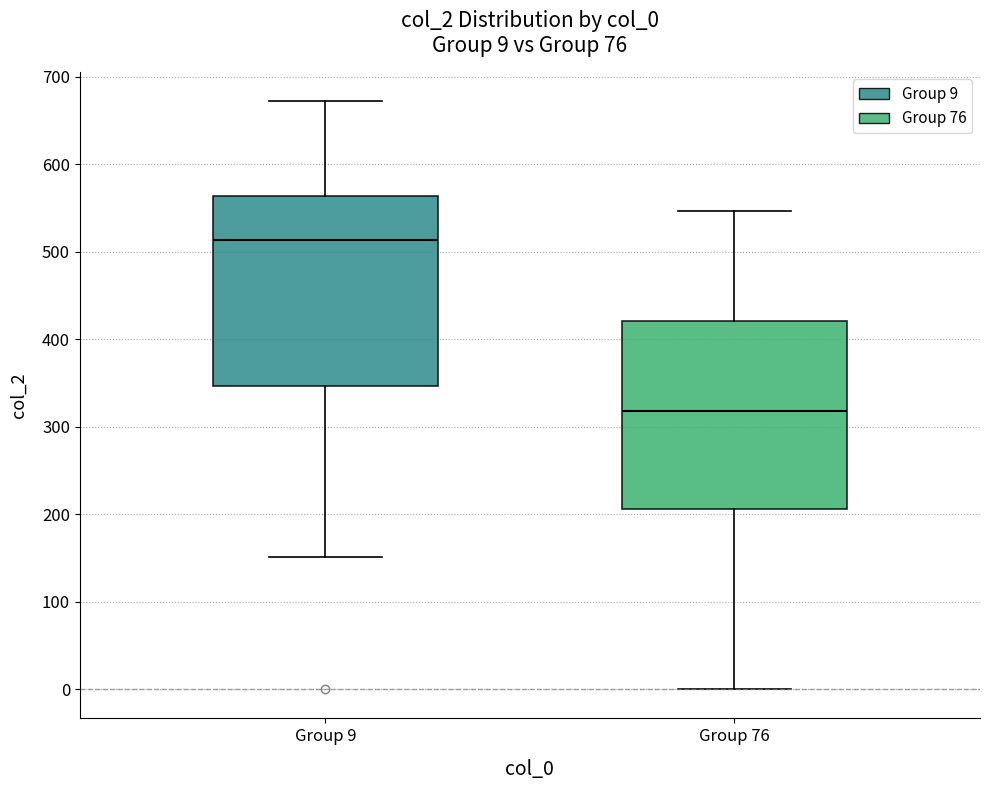

Which box's median line is the highest?

Group 9